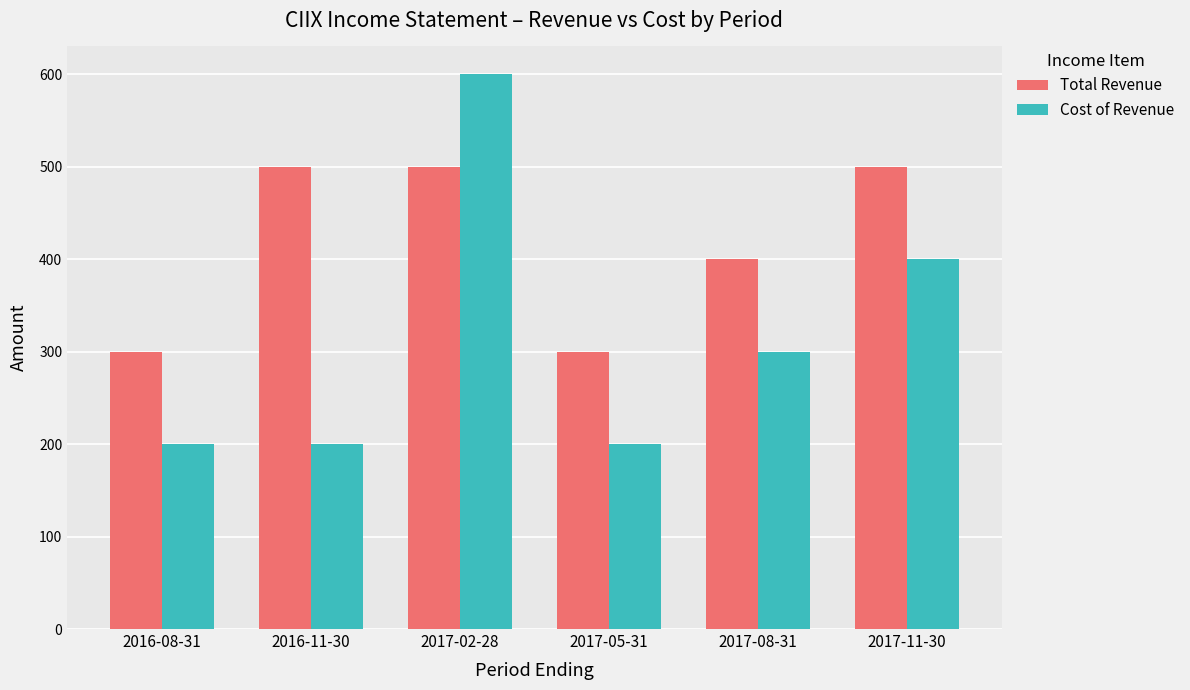

Is the value of Cost of Revenue at 2016-08-31 greater than the value of Total Revenue at 2017-11-30?

No